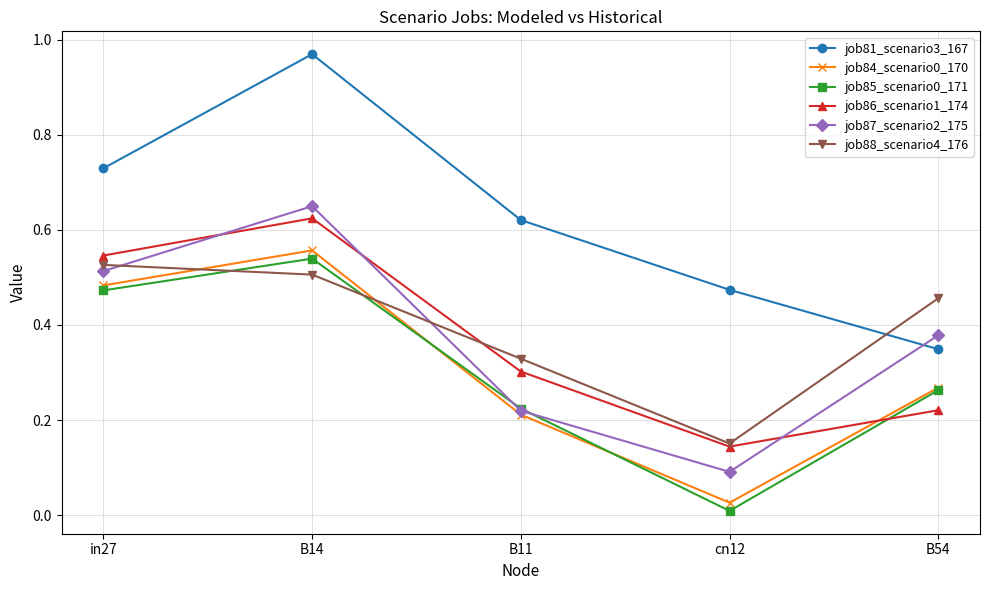

List the labels in order of job86_scenario1_174 value, smallest first.

cn12, B54, B11, in27, B14